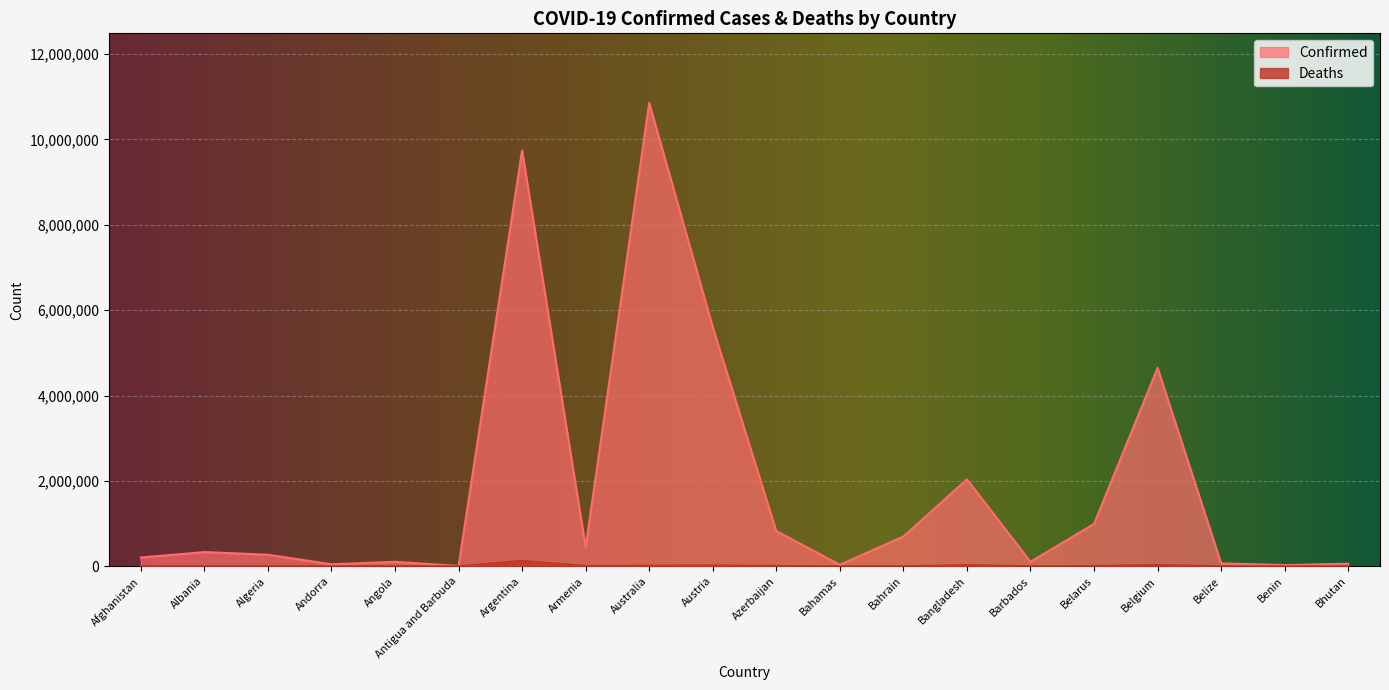

Reading right to left, list all the values displayed in this chart.

Confirmed: 62512	27980	69117	4648042	994037	104416	2036730	696958	37491	824691	5600568	10854597	445828	9739856	9106	104808	47446	271135	333490	206465
Deaths: 21	163	688	33100	7118	567	29436	1536	833	9984	21257	16441	8712	130034	146	1925	158	6881	3594	7839